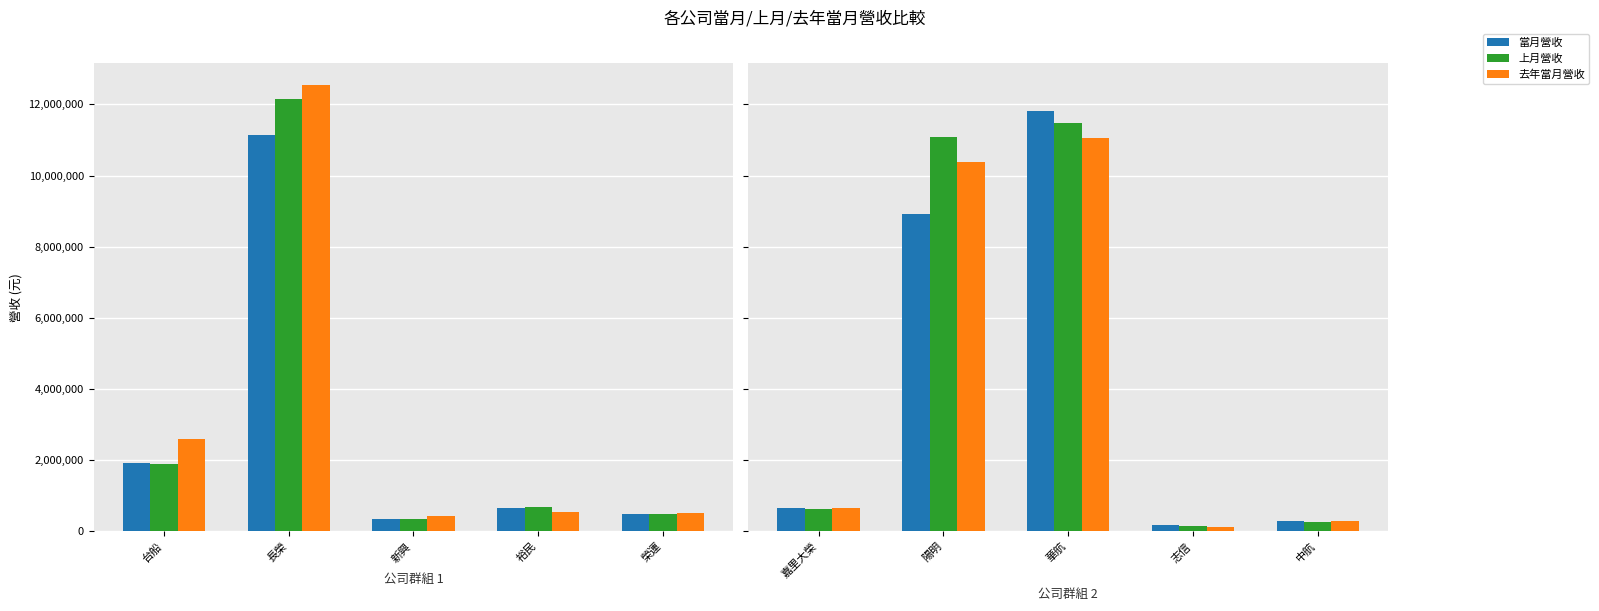

What are all the series names shown in the legend?

當月營收, 上月營收, 去年當月營收